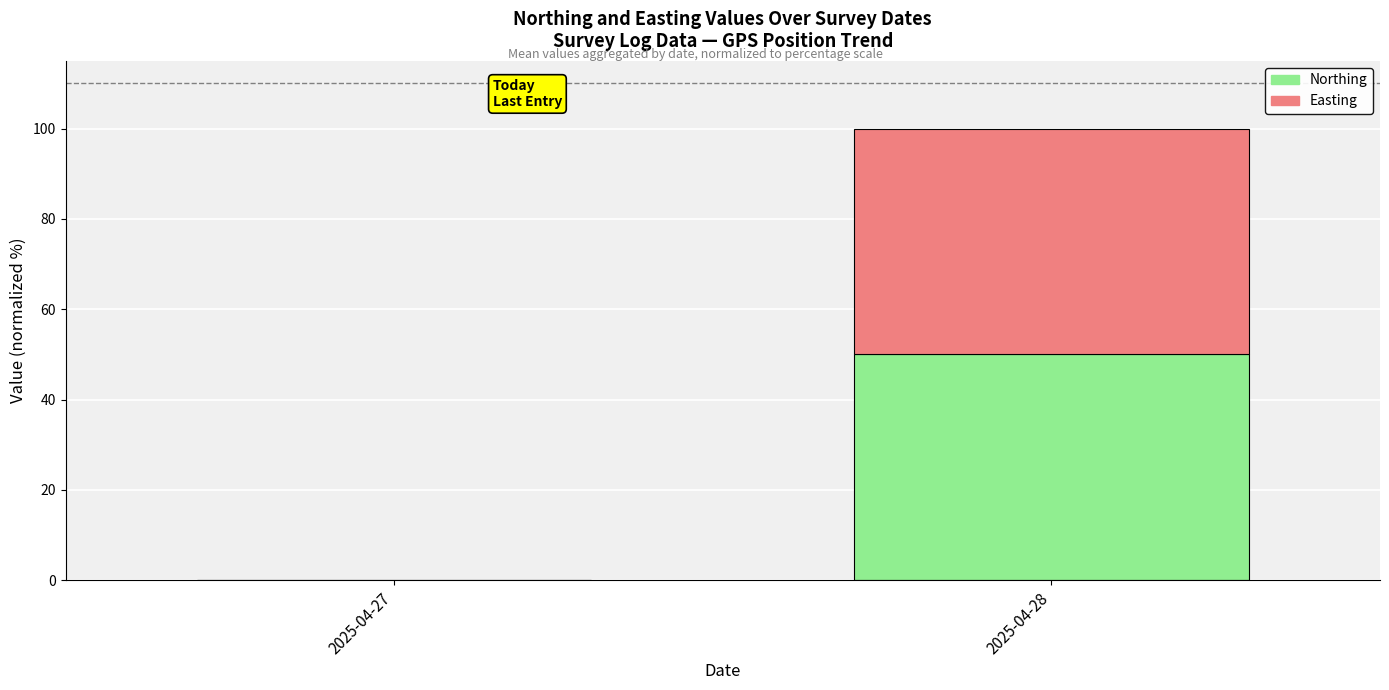

Where is Northing nearest to the value 24?

2025-04-27